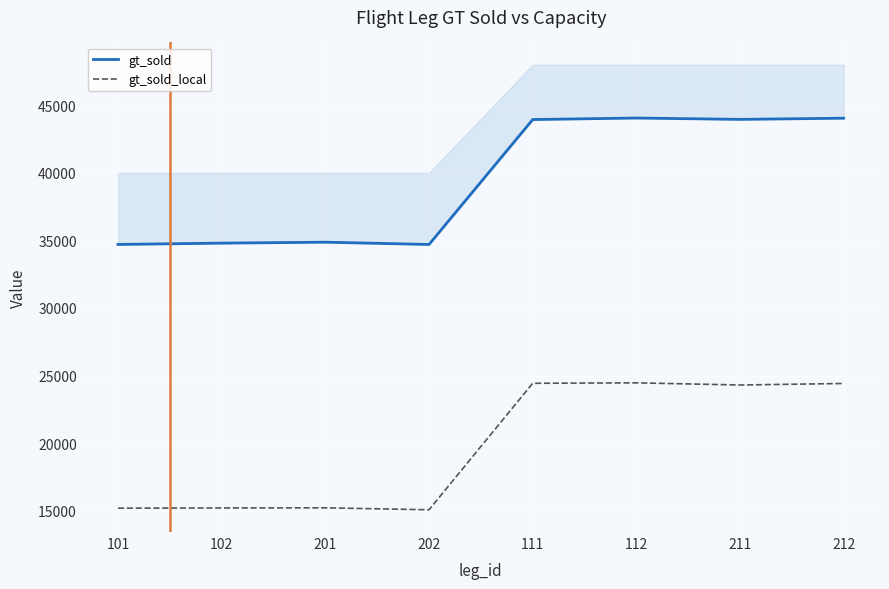

What is the minimum value for gt_sold?

34696